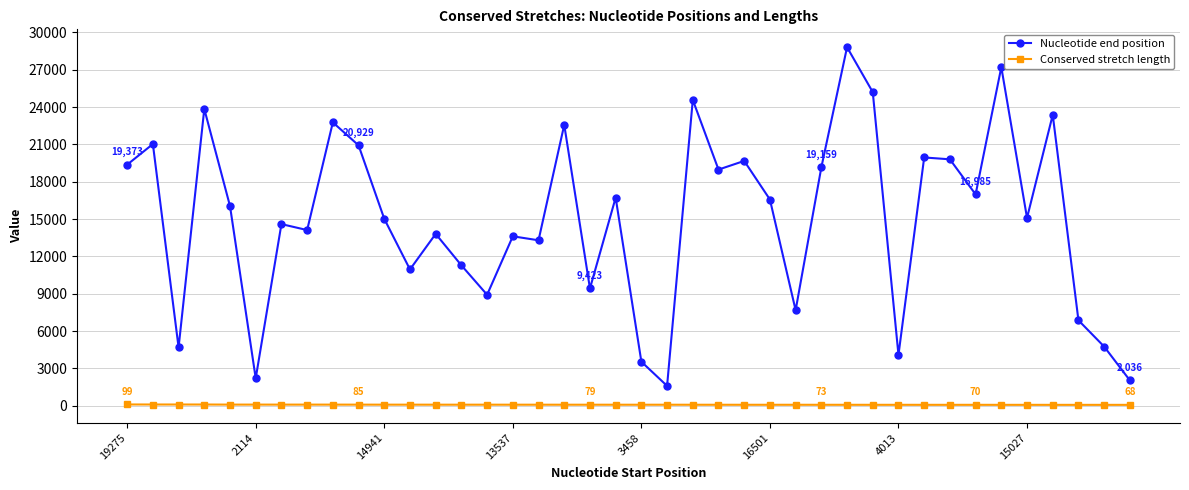

Which series has the largest range (max minus min)?

Nucleotide end position